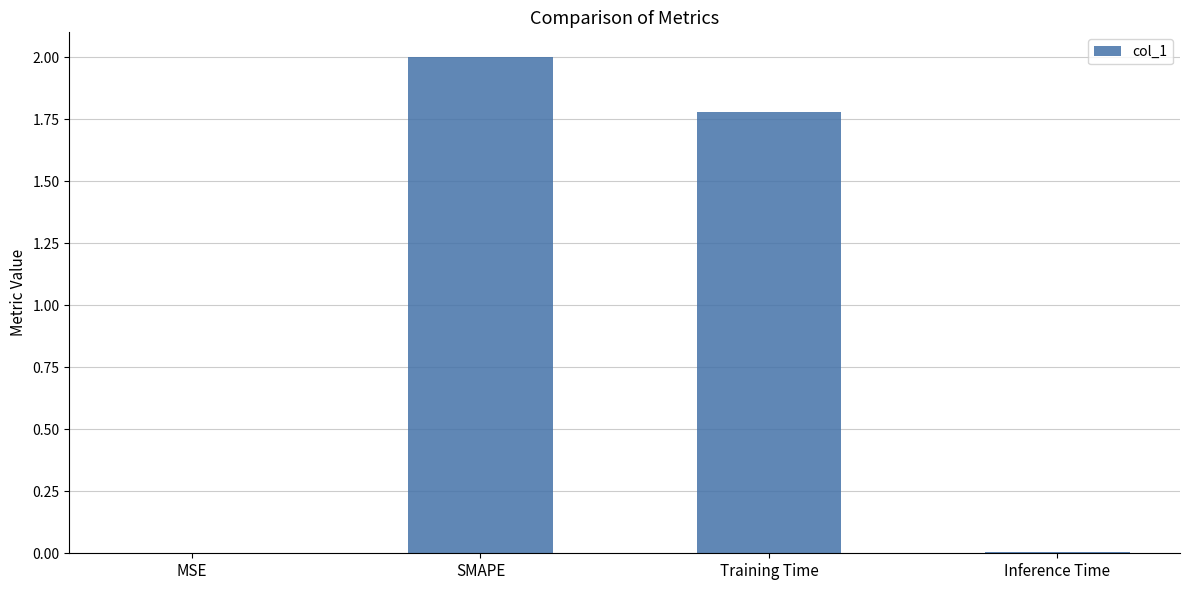

The value at Inference Time is 0.0. True or false?

True